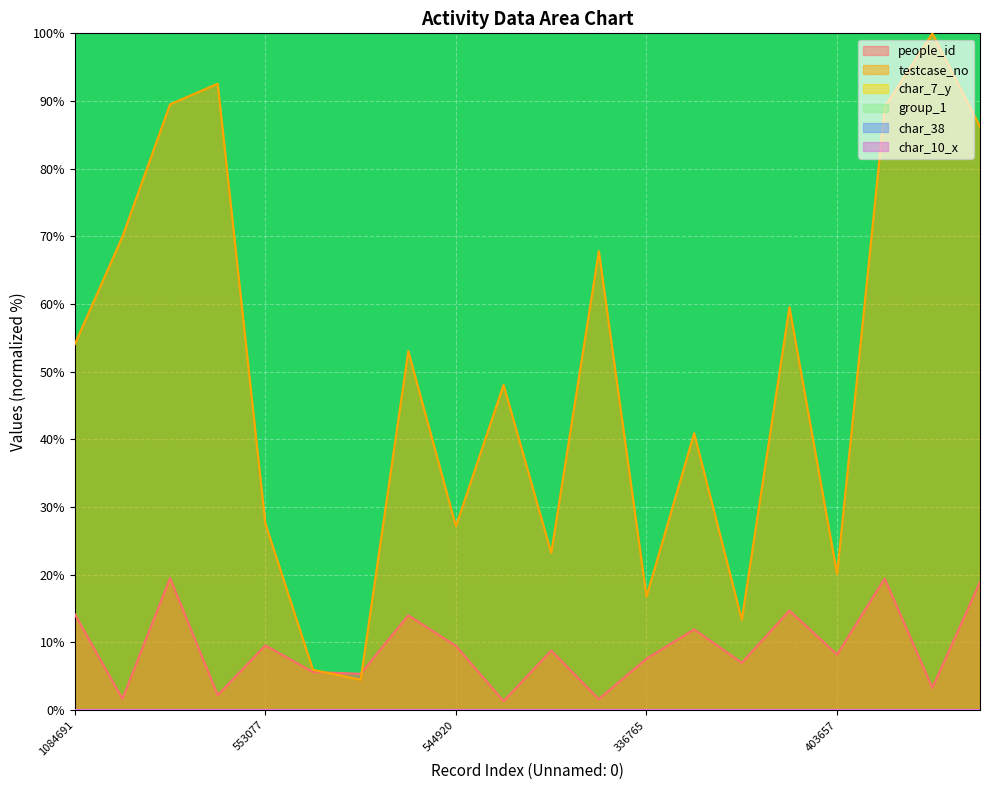

Is the value of char_38 at 544920 greater than the value of people_id at 1360659?

No